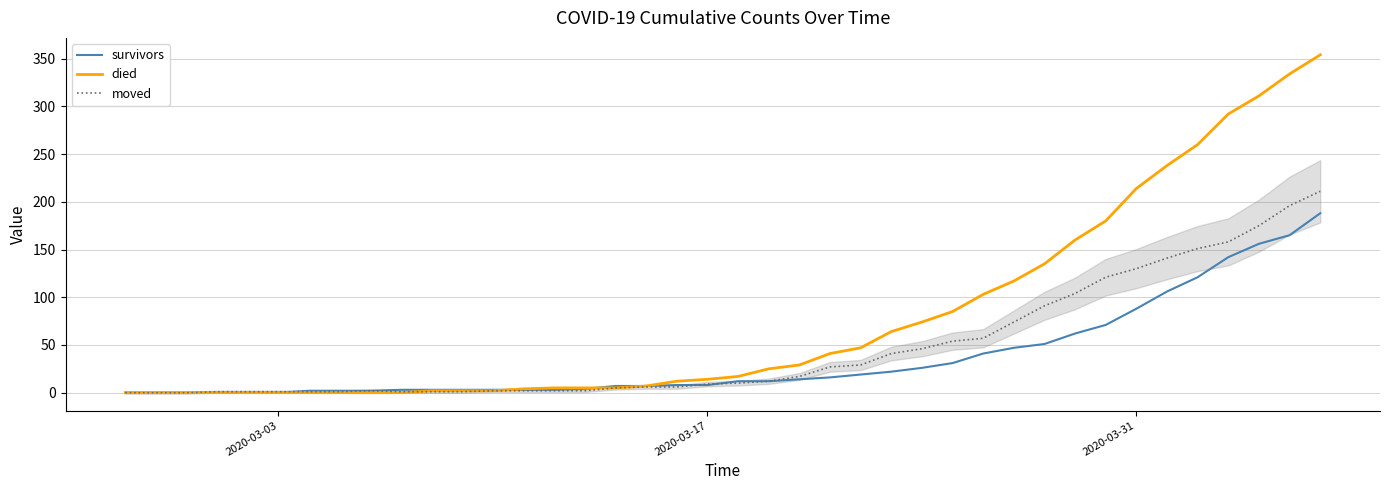

What is the maximum value for moved?

211